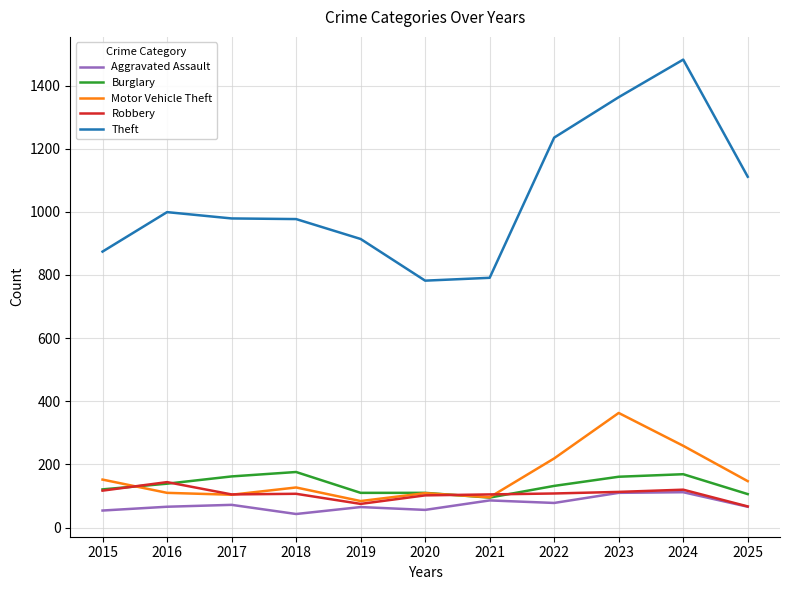

Read the Aggravated Assault value at 2021, to the nearest 10.

90